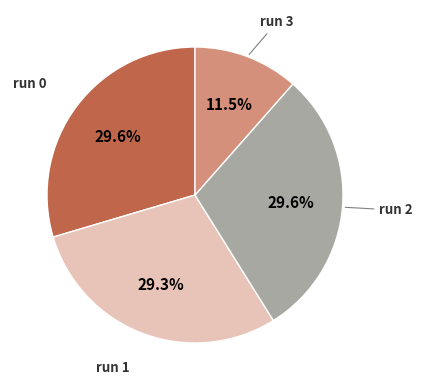

To the nearest percent, what is the average slice percentage?

25%